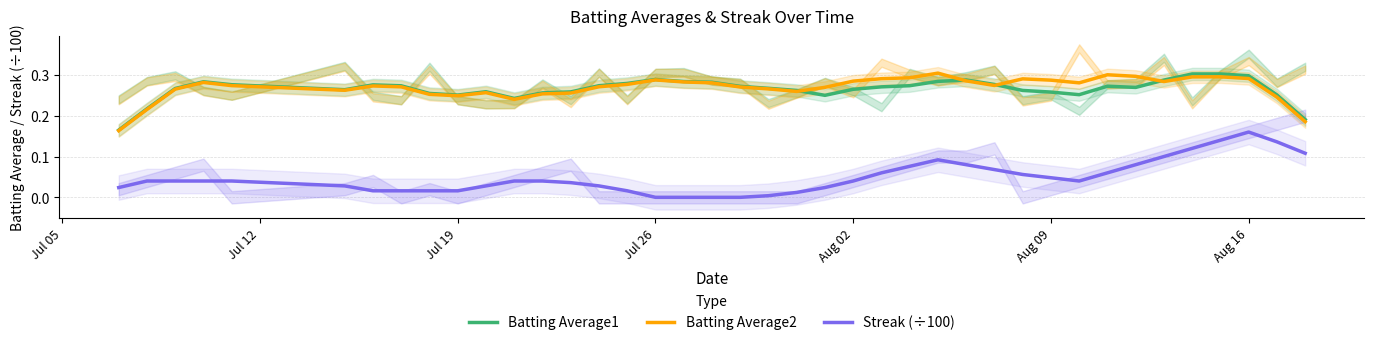

True or false: Batting Average2 and Streak (÷100) cross at least once.

False